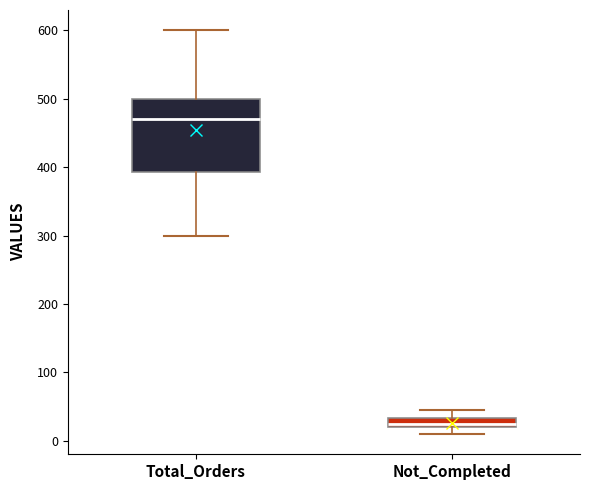

Where does the upper whisker of the box for Not_Completed end on the y-axis? The values are not printed on the chart, so give them approximately, as read against the axis.

50